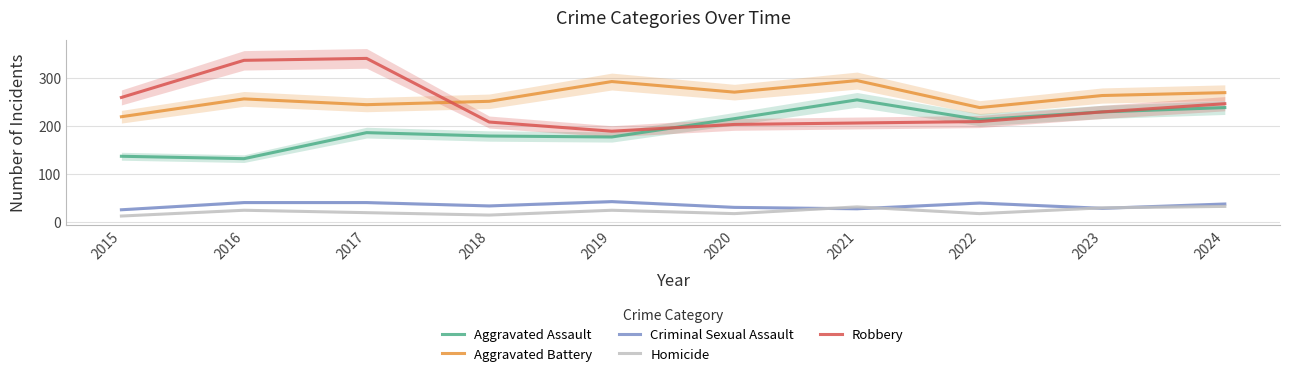

Rank the series at 2022 from highest to lowest value.

Aggravated Battery, Aggravated Assault, Robbery, Criminal Sexual Assault, Homicide